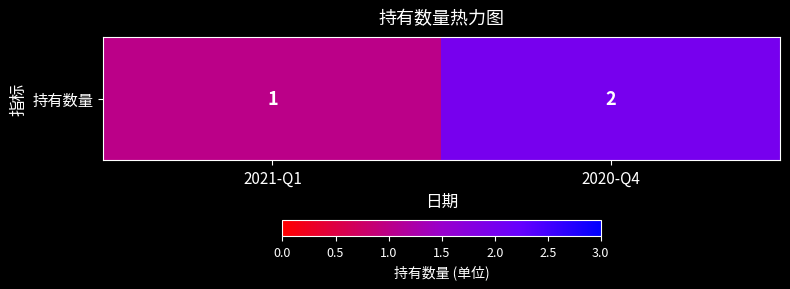

What is the minimum value shown in the chart?

1